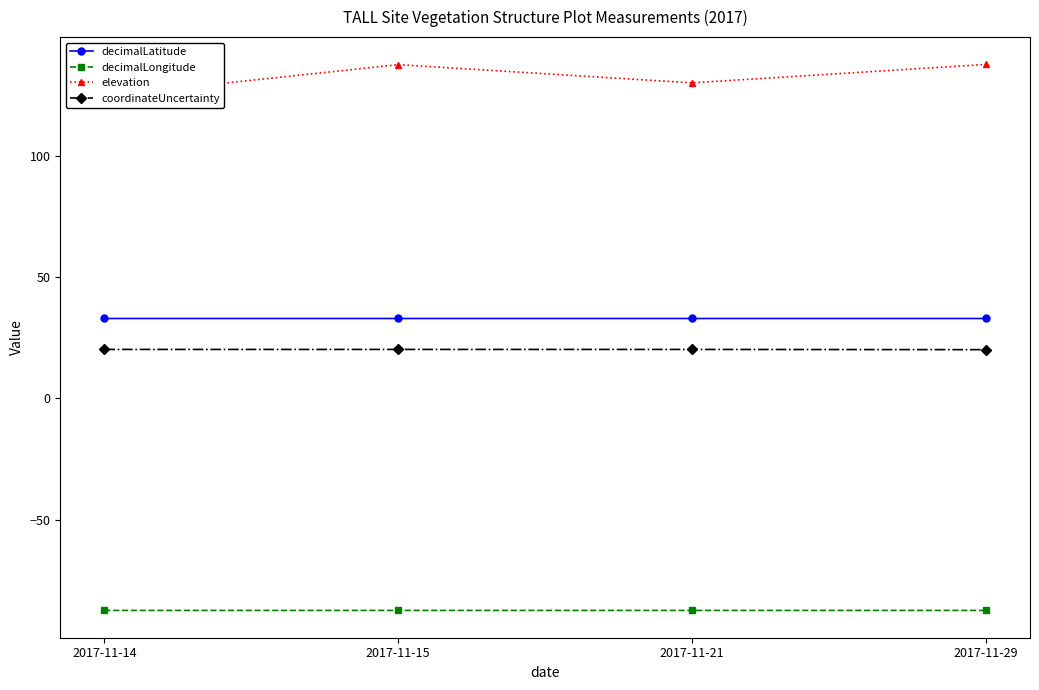

Read the elevation value at 2017-11-14.

124.7